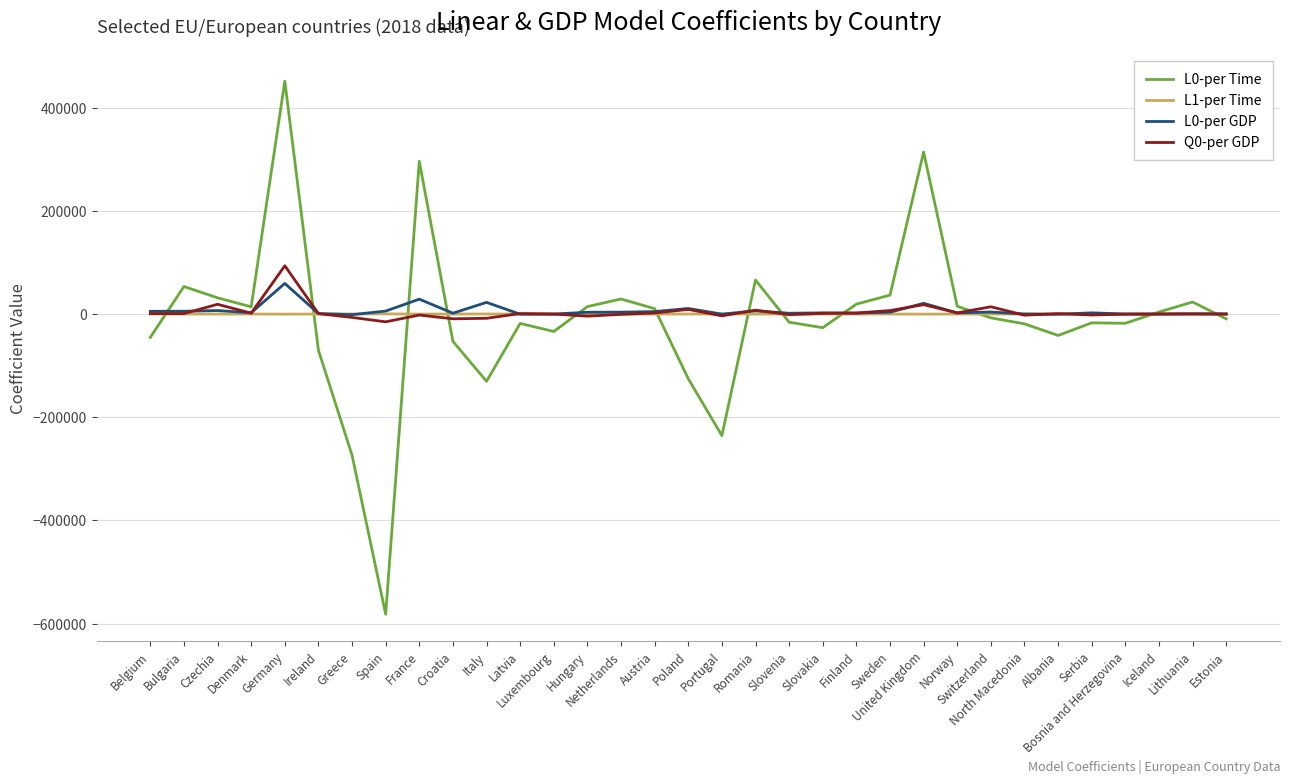

Is it true that Q0-per GDP equals 14070.0 at Switzerland?

True